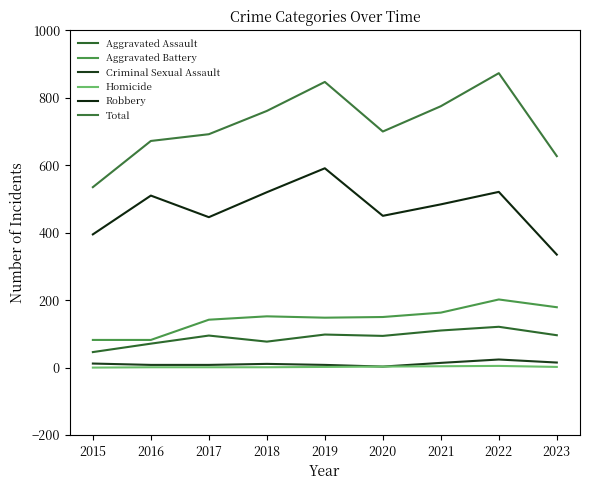

What is the difference between the highest and lowest values at 2021?

771